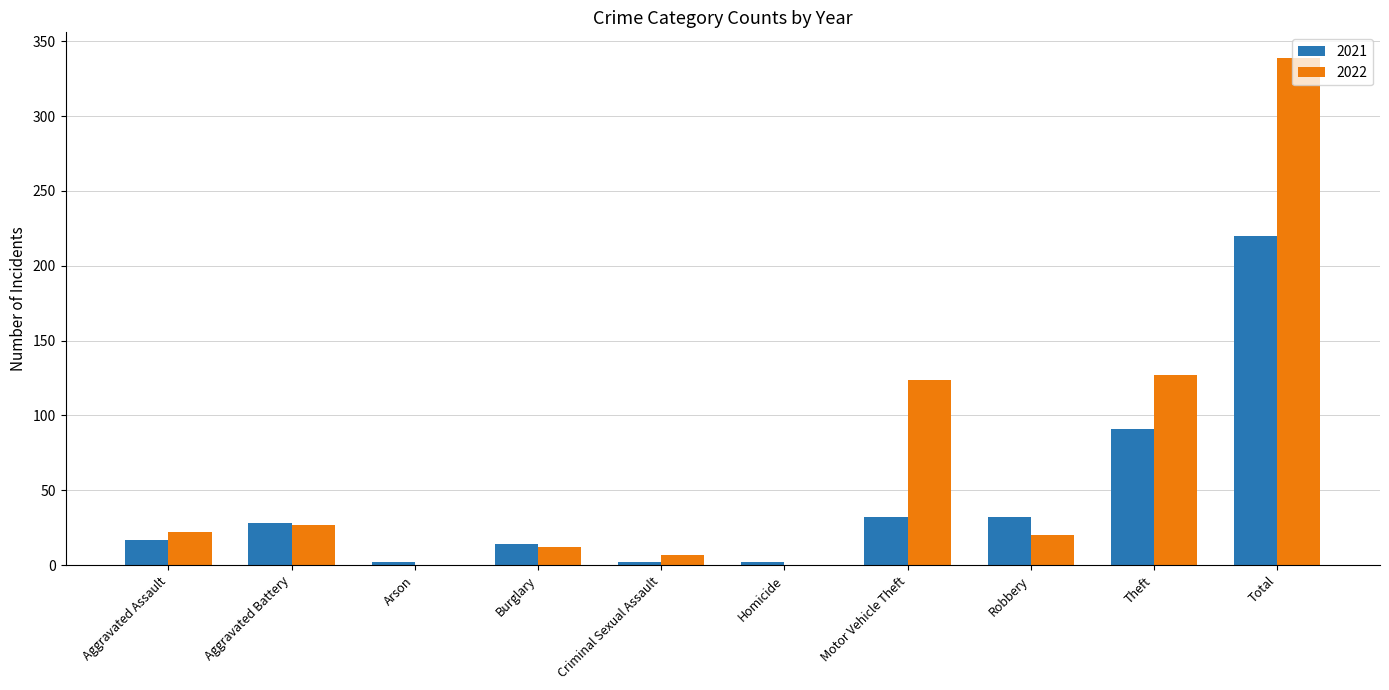

The value of 2021 at Motor Vehicle Theft is 10. True or false?

False